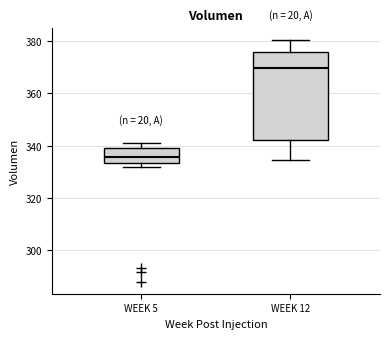

Which box has the highest median line?

WEEK 12